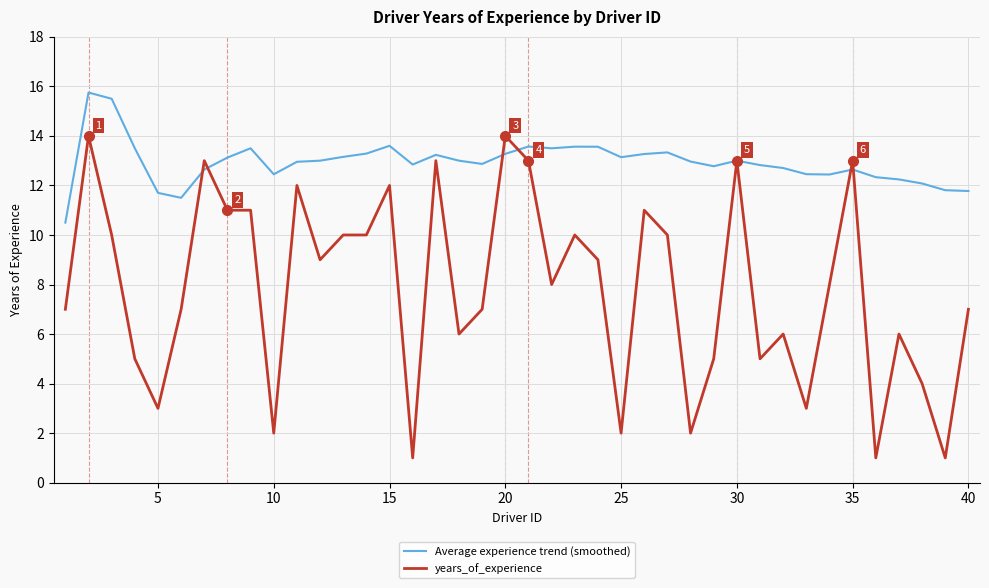

What is the minimum value shown in the chart?

1.0